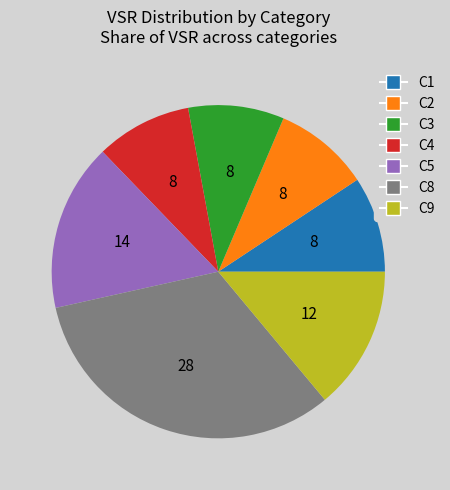

Does any single category account for the majority?

No